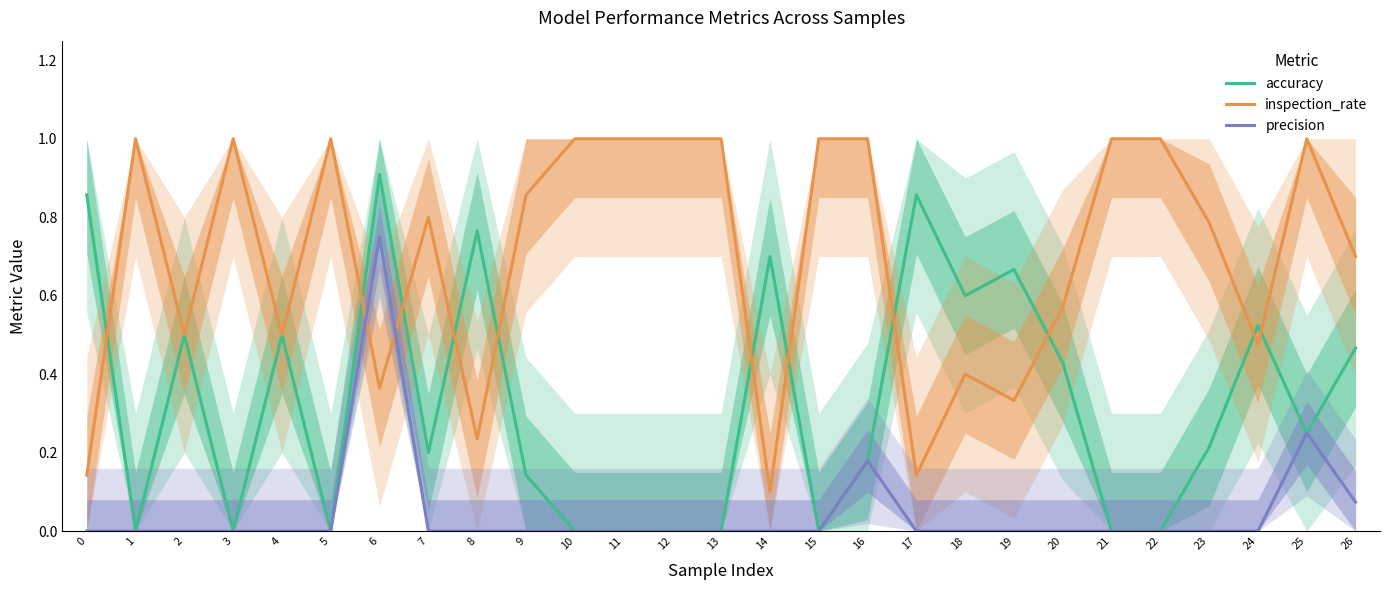

How many interior local peaks does the inspection_rate series have?

6